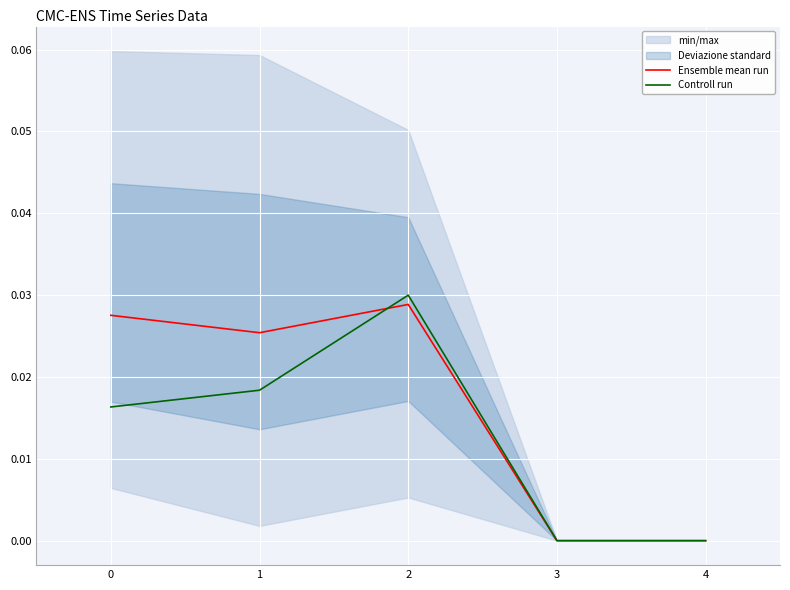

How many times do Controll run and Ensemble mean run cross each other?

1